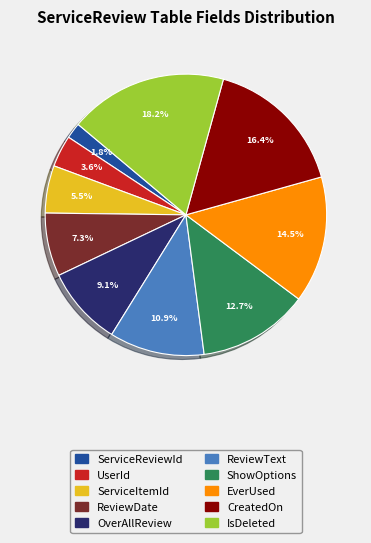

To the nearest percent, what is the average slice percentage?

10%